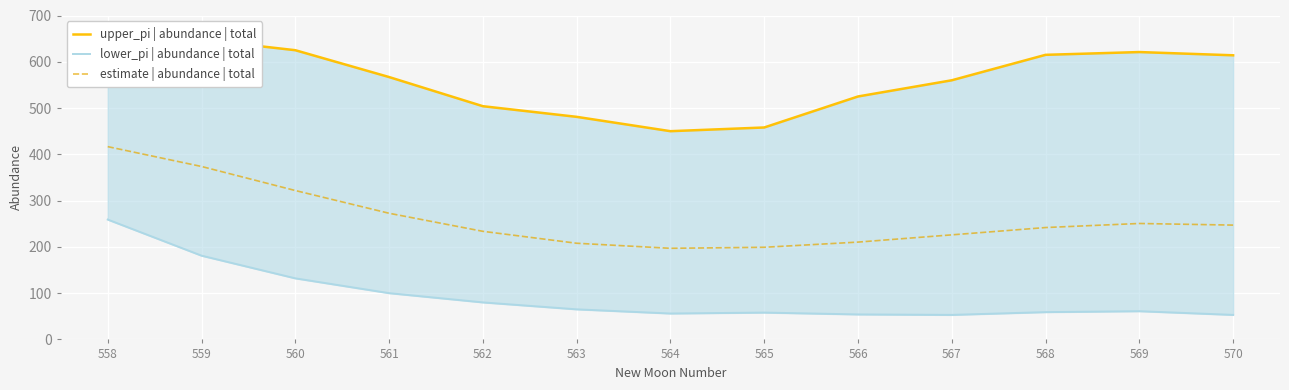

What is the spread (max minus min) of values at 569?

560.0